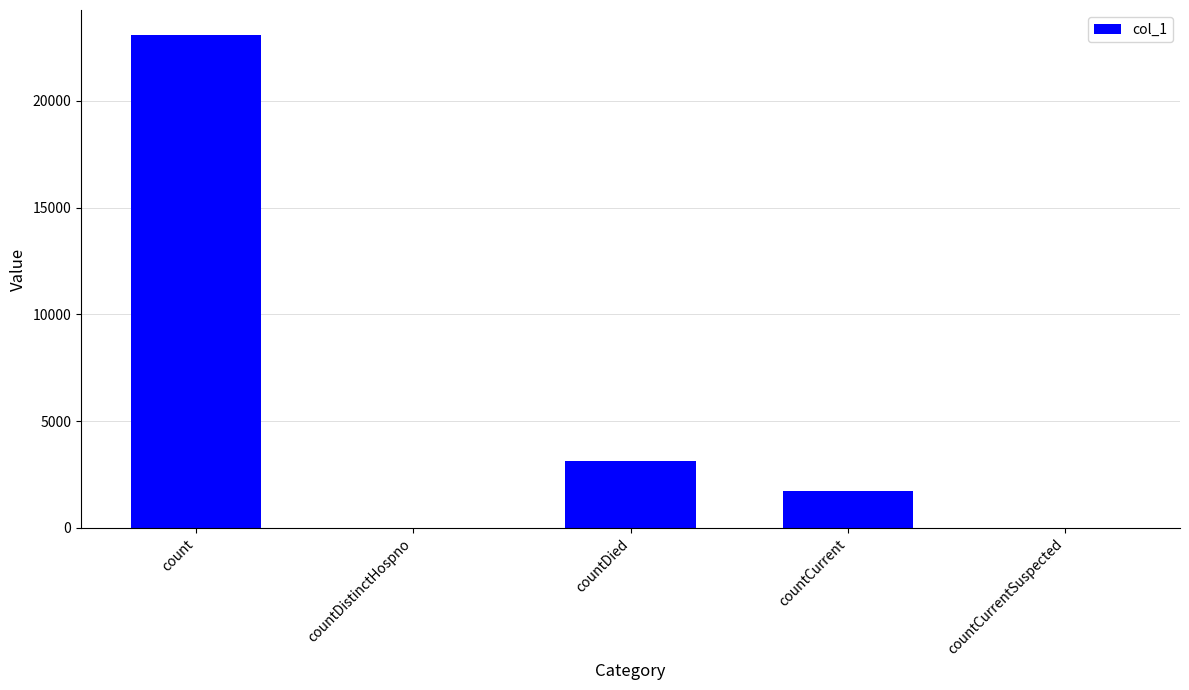

At which label is the value closest to 11549?

countDied